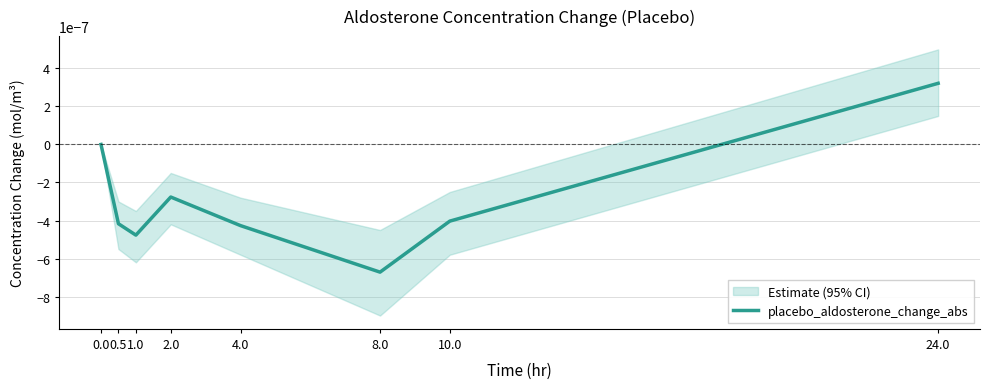

Rank the categories by value from lowest to highest.

8.0, 1.0, 4.0, 0.5, 10.0, 2.0, 0.0, 24.0